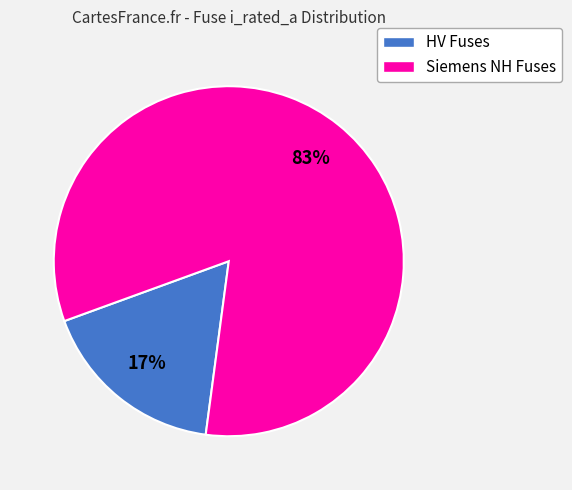

Is there a majority slice in this chart?

Yes